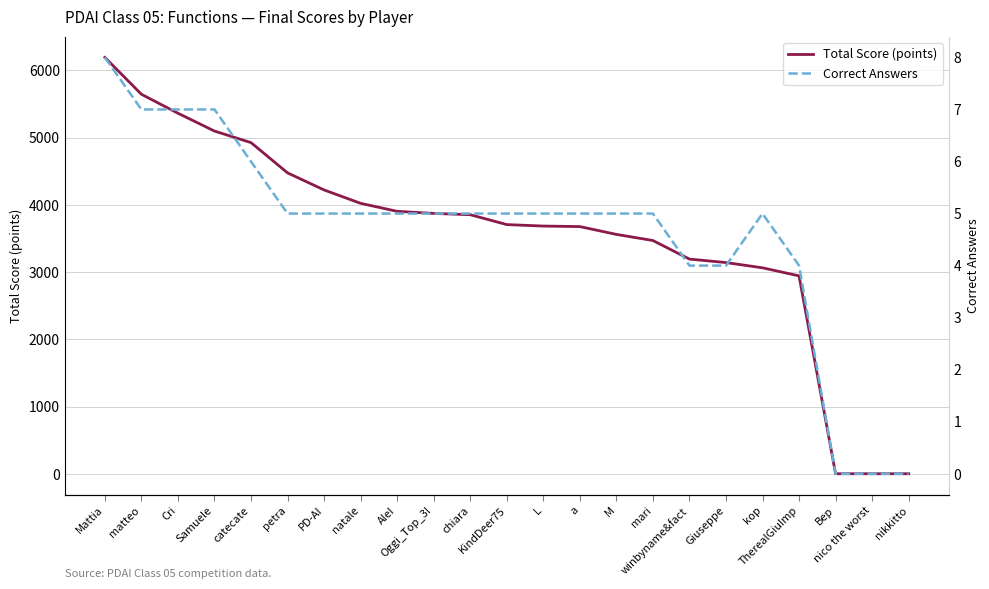

What is the total value across all series at mari?

3474